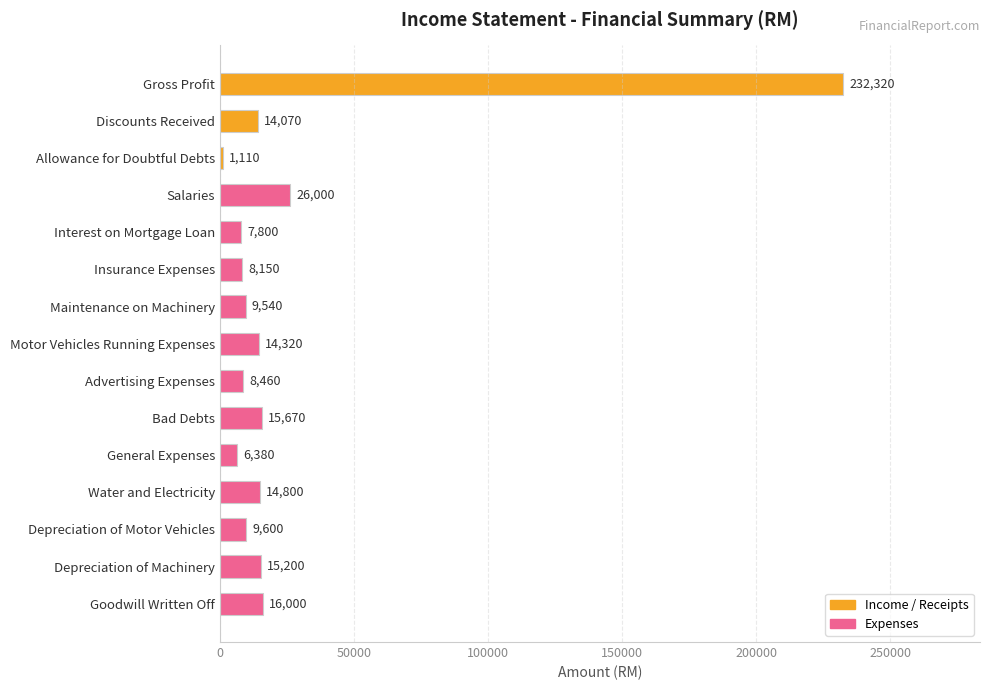

How many distinct data groups are displayed?

1